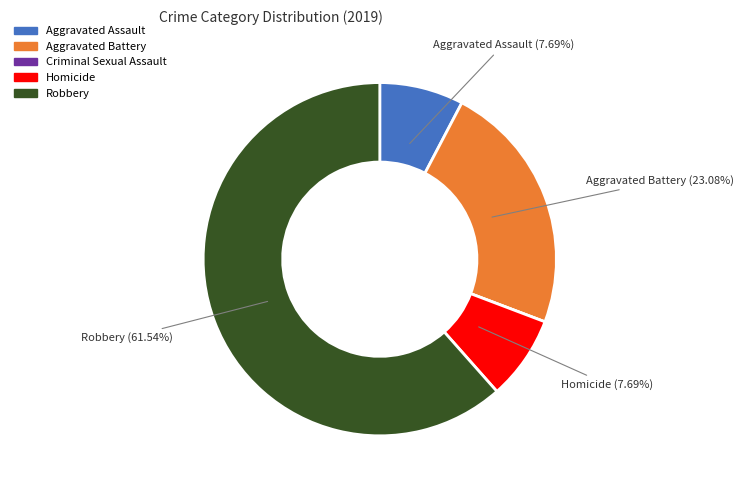

Which slice is the largest?

Robbery